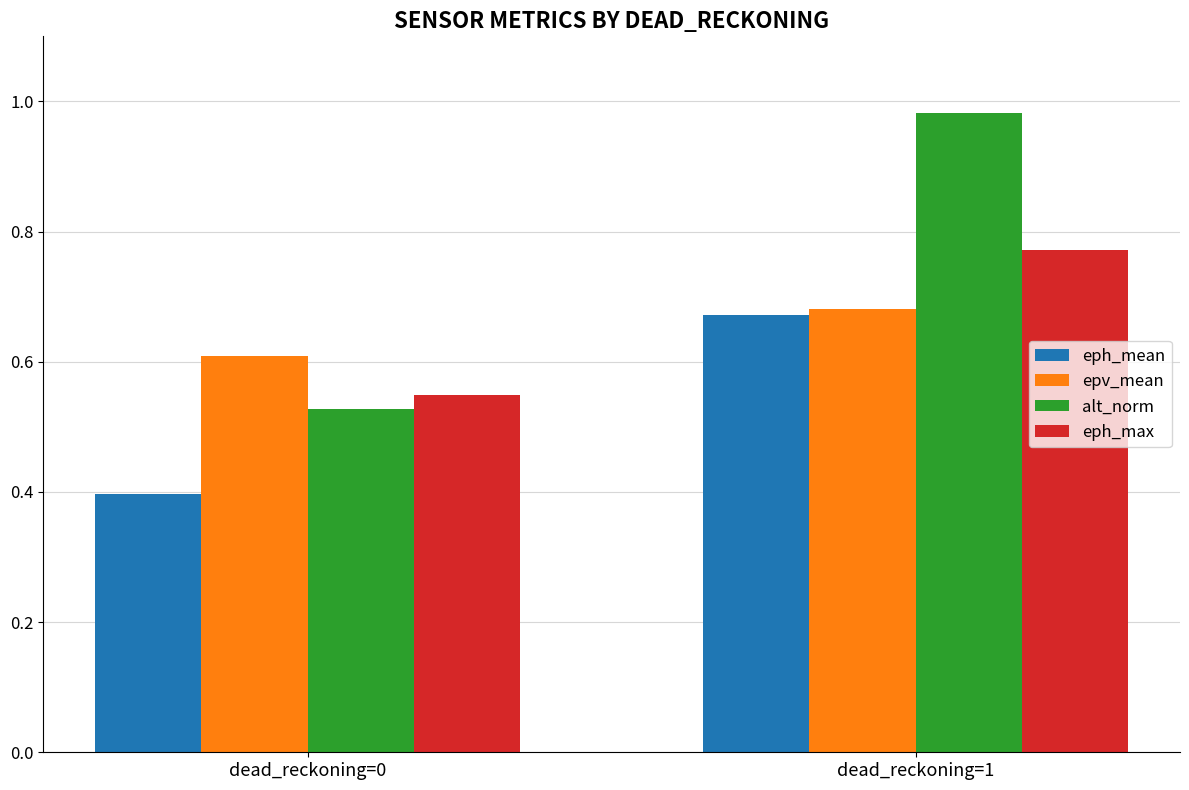

What are all the series names shown in the legend?

eph_mean, epv_mean, alt_norm, eph_max